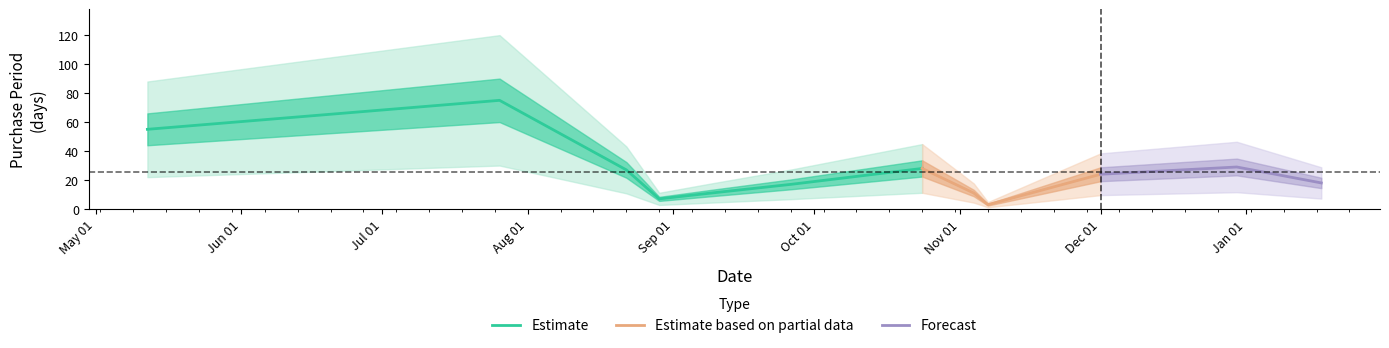

The chart shows a value of 19 at 2016-11-04. True or false?

False